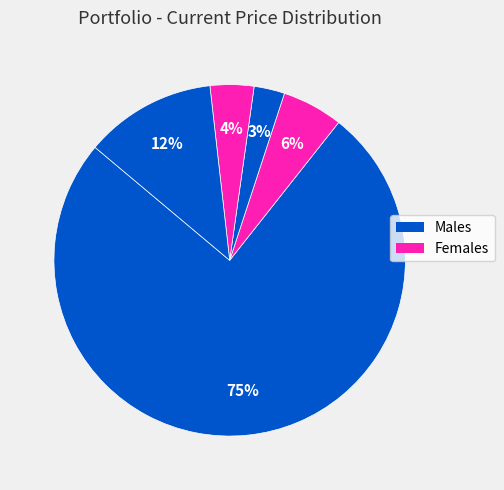

How many slices are in this pie chart?

5